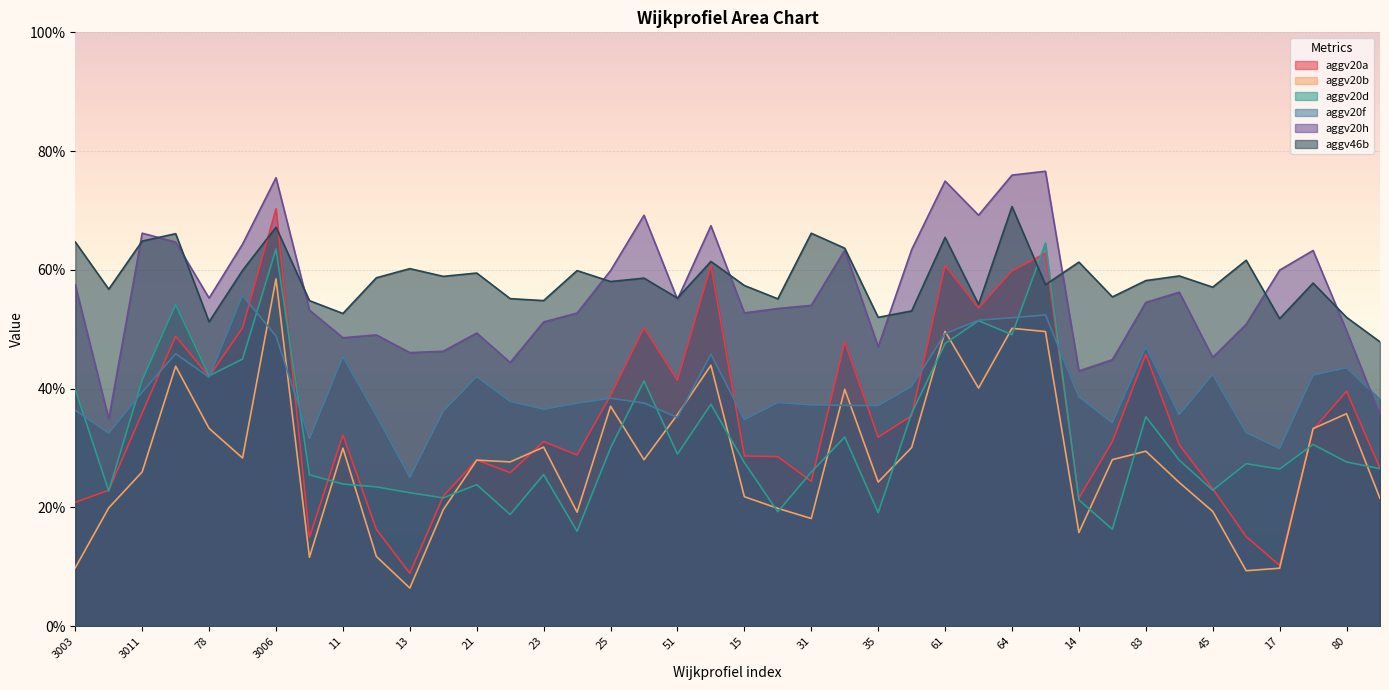

At which category does the chart reach its peak across all series?

65